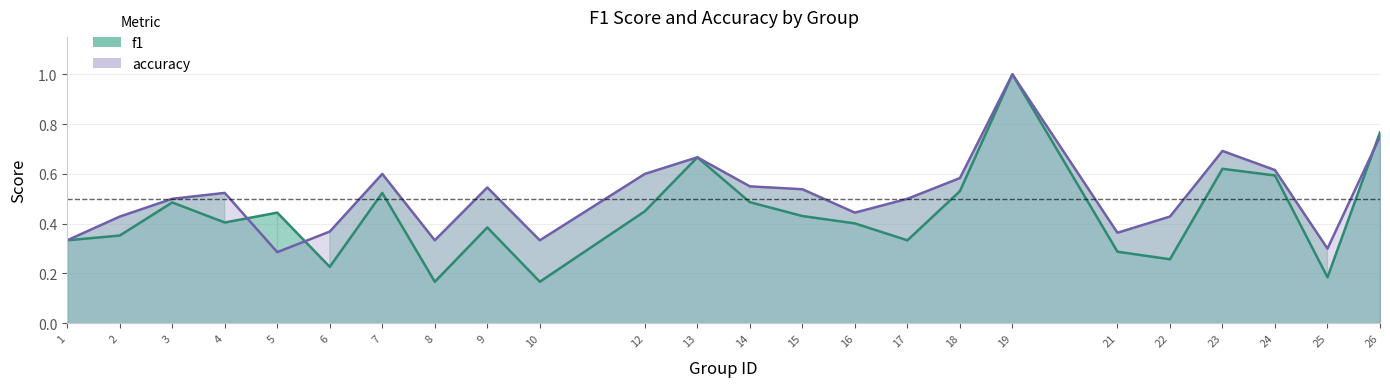

The f1 series shows 0.1 at 2. True or false?

False